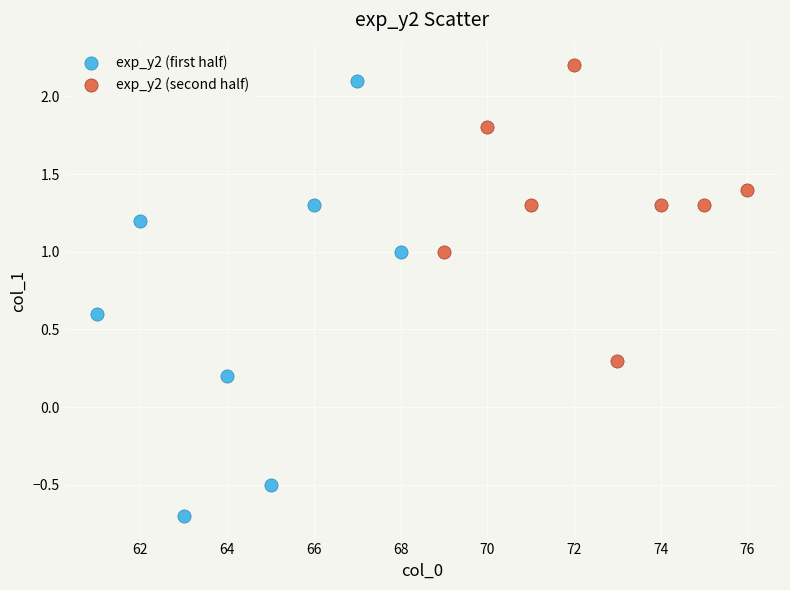

Which series reaches the minimum Y coordinate?

exp_y2 (first half)